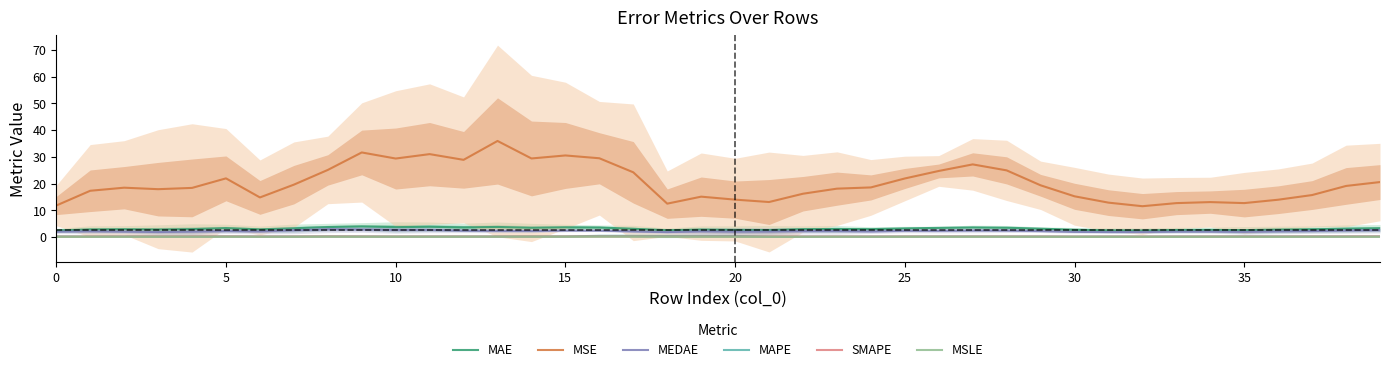

True or false: MSLE and MAE intersect in this chart.

False